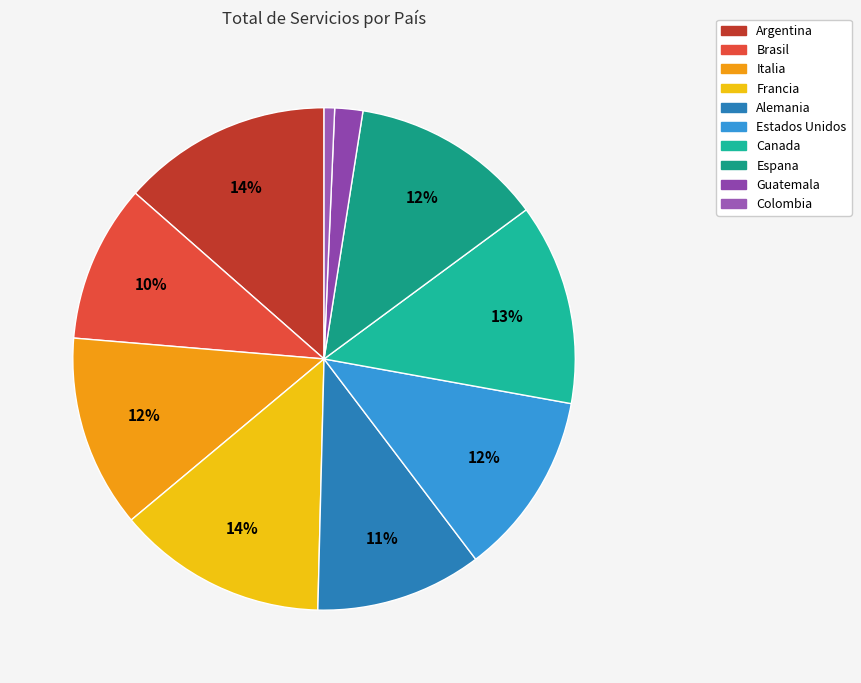

To the nearest percent, what is the difference between the Espana and Francia slice percentages?

1%